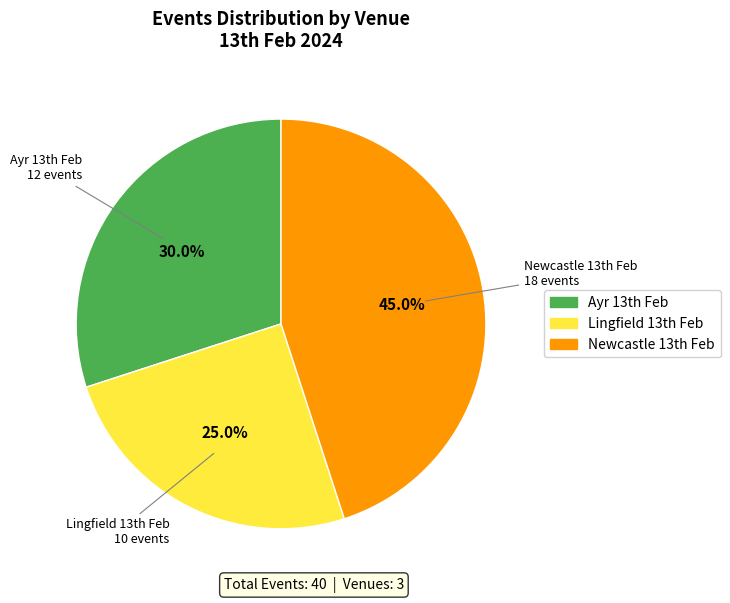

Which category has the smallest portion of the pie?

Lingfield 13th Feb